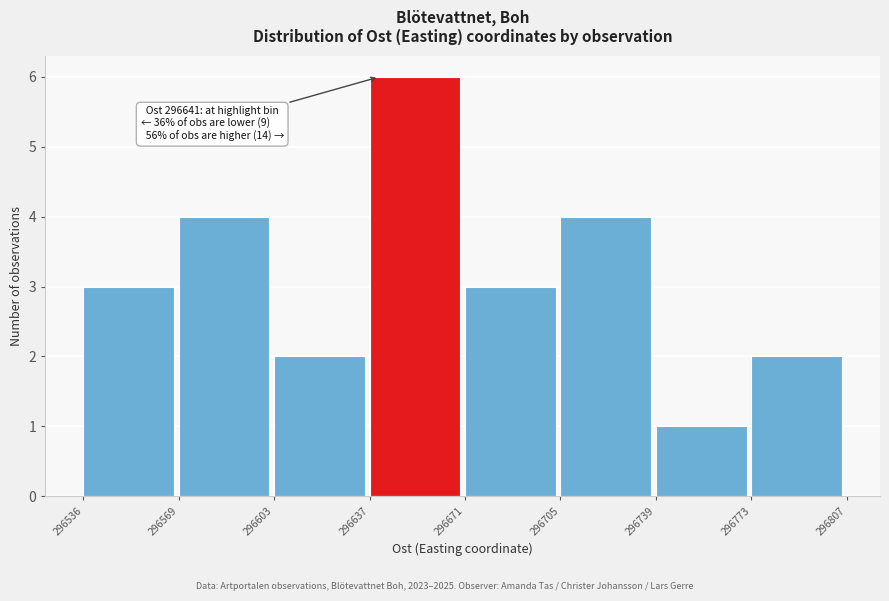

Over which range of the x-axis is the bar tallest?

296637 to 296671